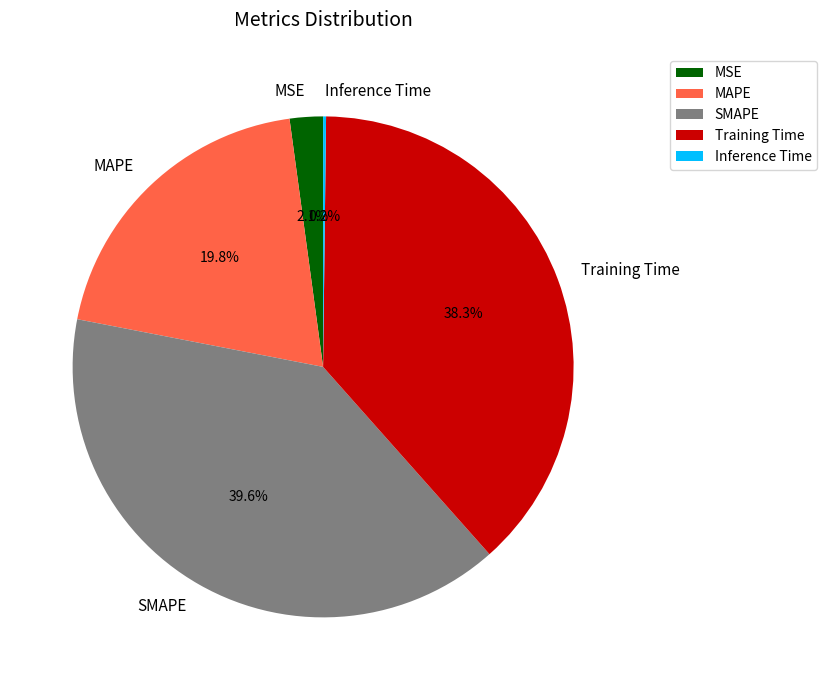

What percentage is NOT represented by SMAPE?

60.4%